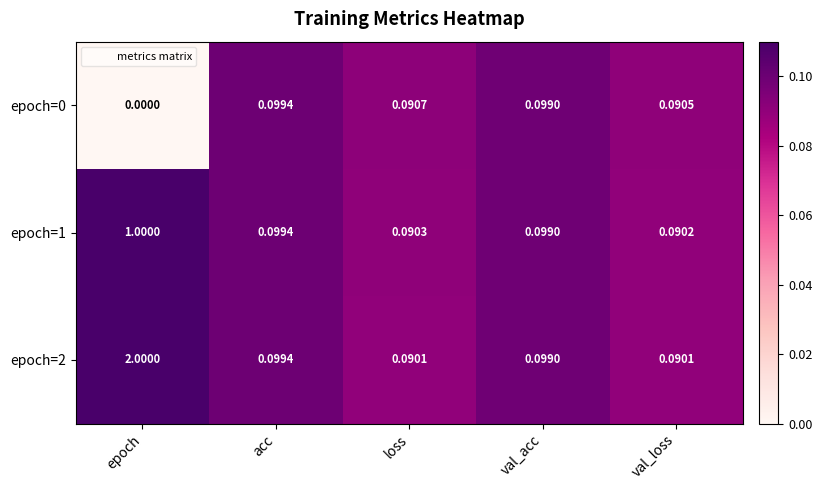

What is the total value across all series at acc?

0.3